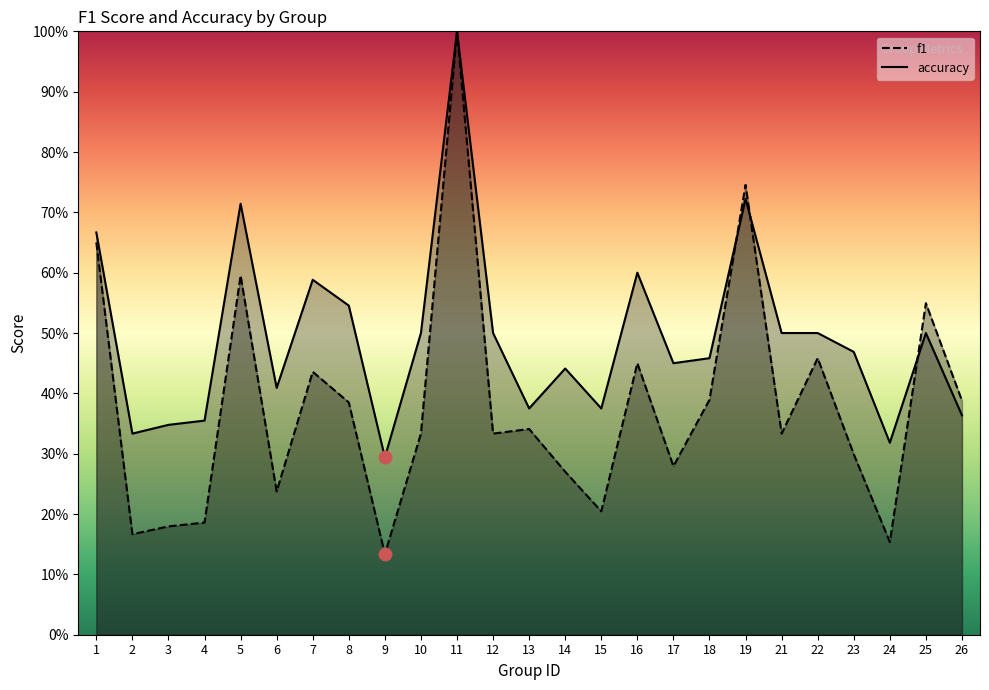

Which series reaches the minimum Y coordinate?

f1